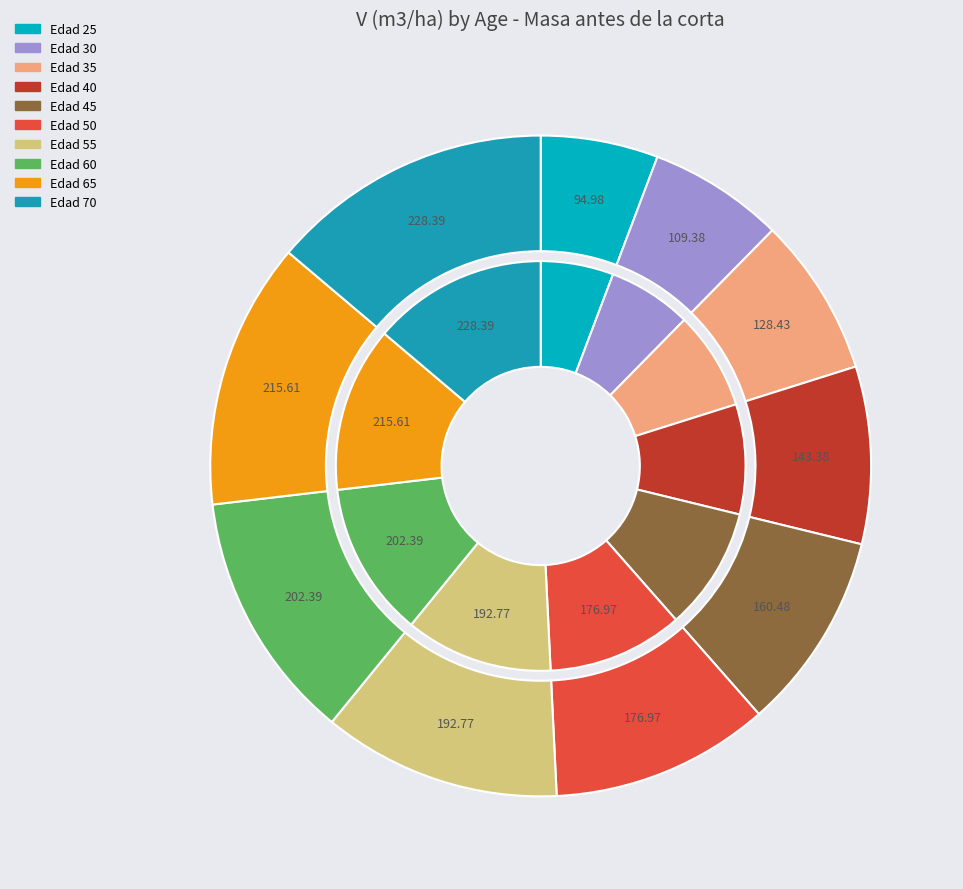

Rank the categories by value from lowest to highest.

Edad 25, Edad 30, Edad 35, Edad 40, Edad 45, Edad 50, Edad 55, Edad 60, Edad 65, Edad 70